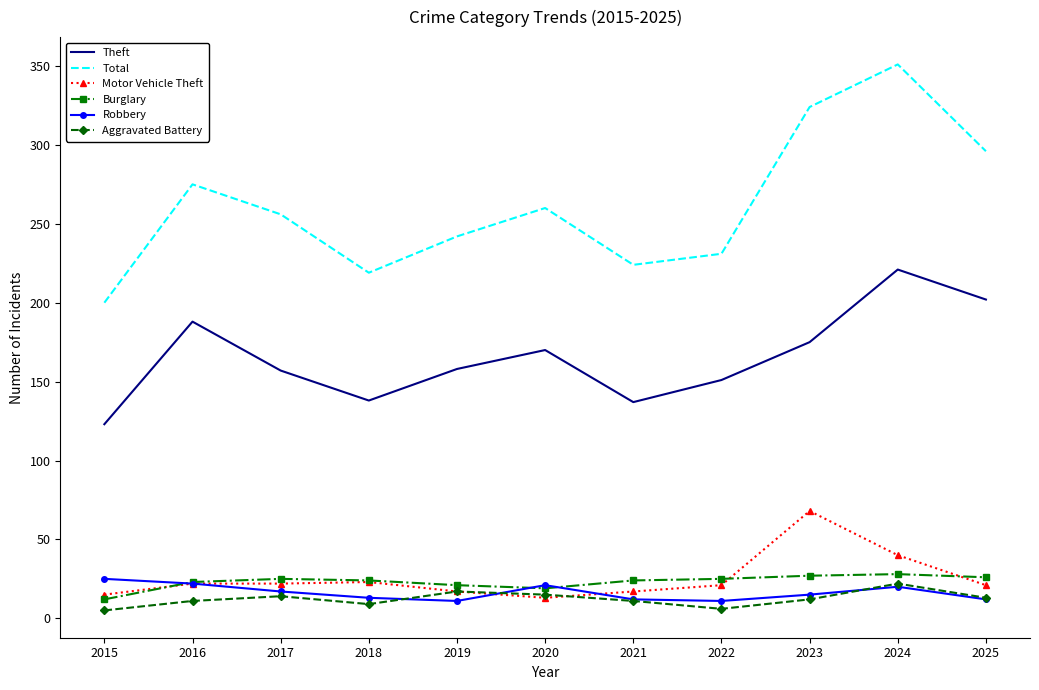

True or false: Motor Vehicle Theft and Theft intersect in this chart.

False